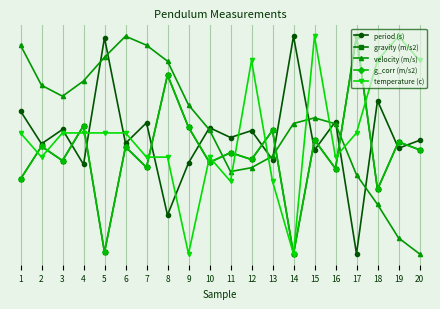

How many lines are shown in the chart?

5